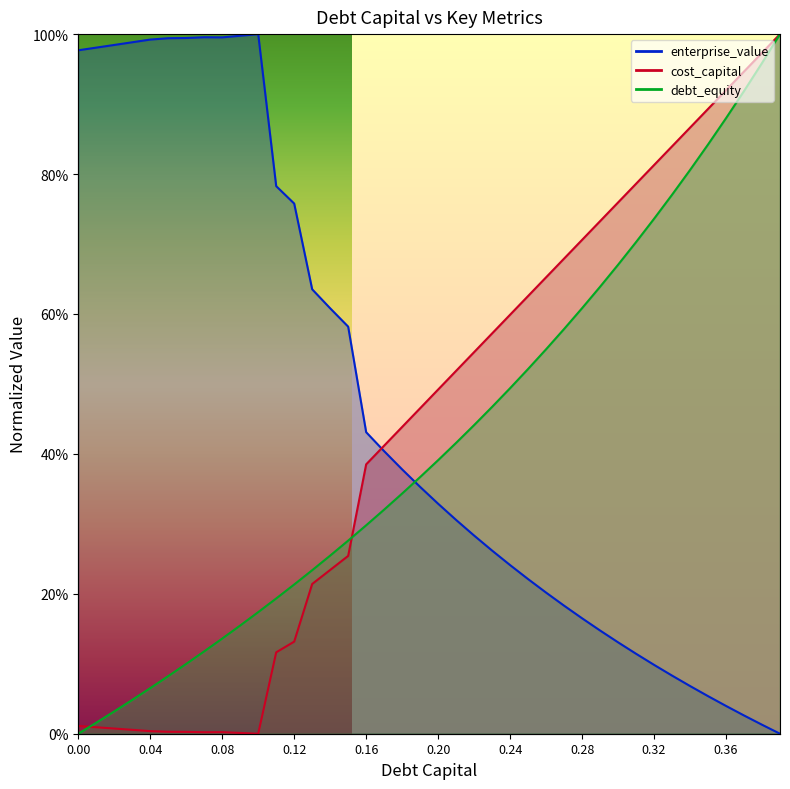

What is the label of the 5th point from the right?

0.35